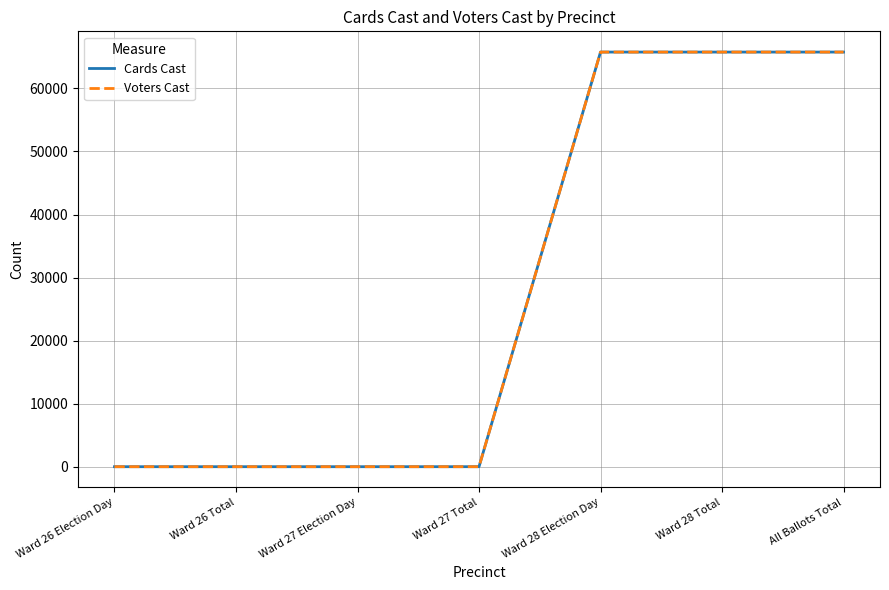

What position from the right is Ward 27 Total?

4